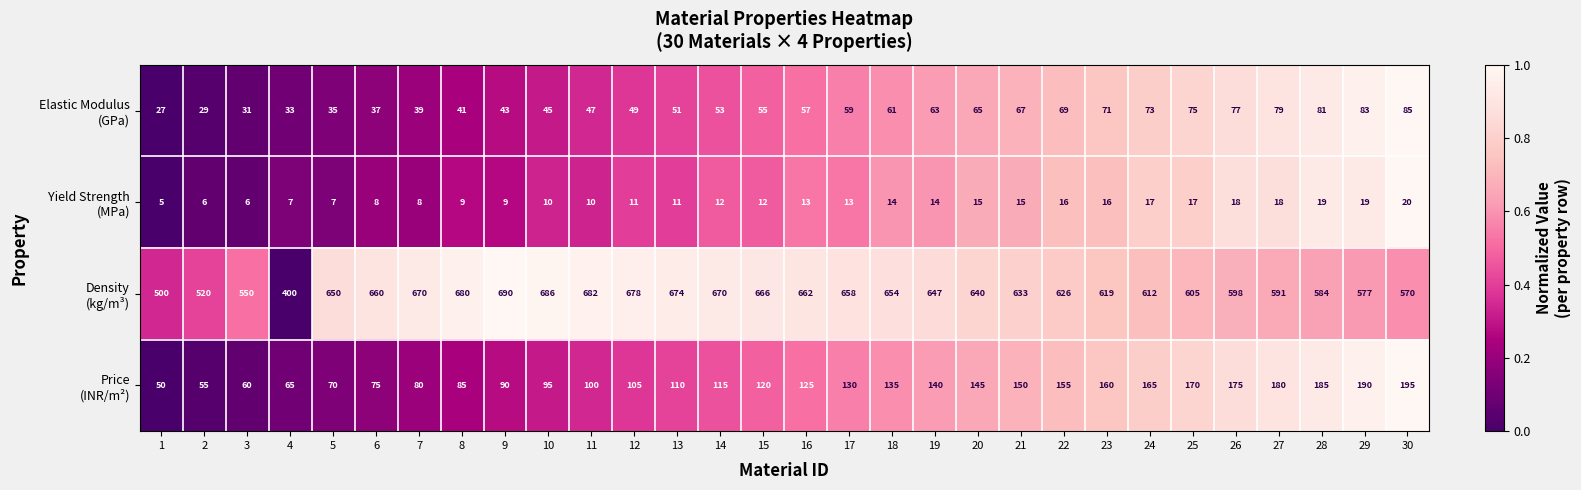

What is the total value across all series at 11?

839